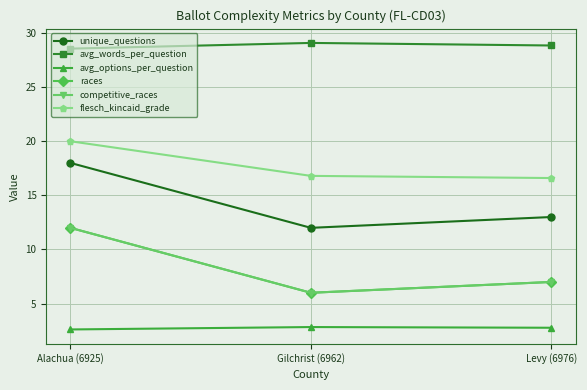

Reading right to left, list all the values displayed in this chart.

unique_questions: 13.0	12.0	18.0
avg_words_per_question: 28.8	29.1	28.6
avg_options_per_question: 2.8	2.8	2.6
races: 7.0	6.0	12.0
competitive_races: 7.0	6.0	12.0
flesch_kincaid_grade: 16.6	16.8	20.0